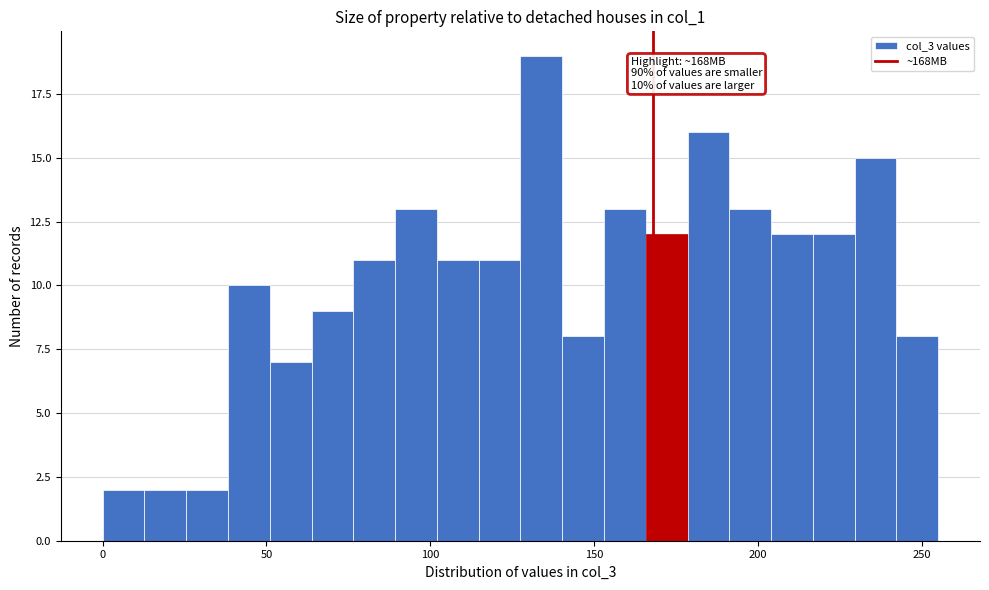

Read against the x-axis, roughly where is the centre of the tallest bar?

135